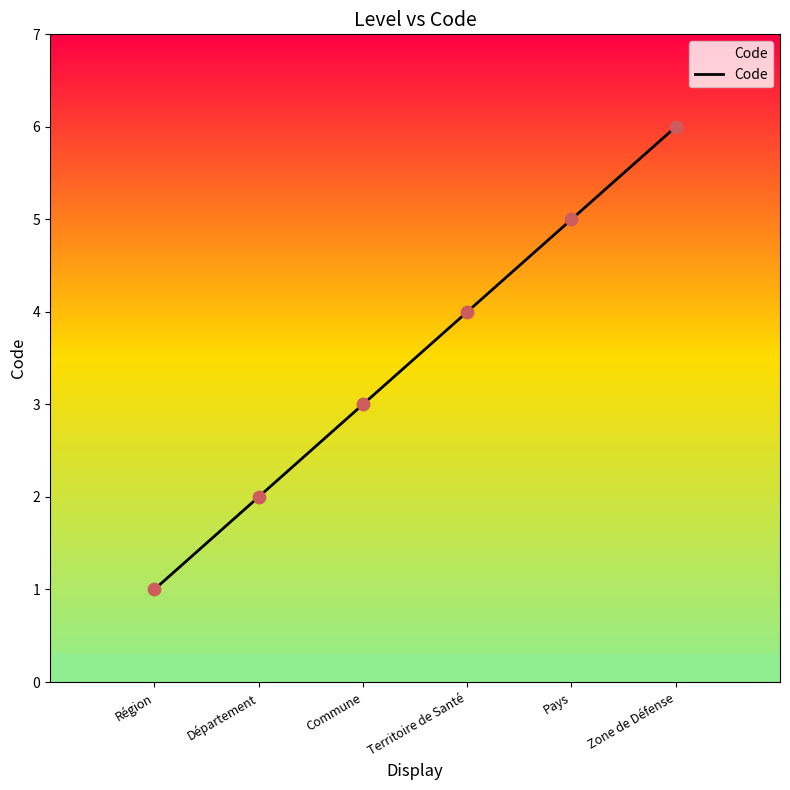

What is the ratio of the value at Région to the value at Pays?

0.2